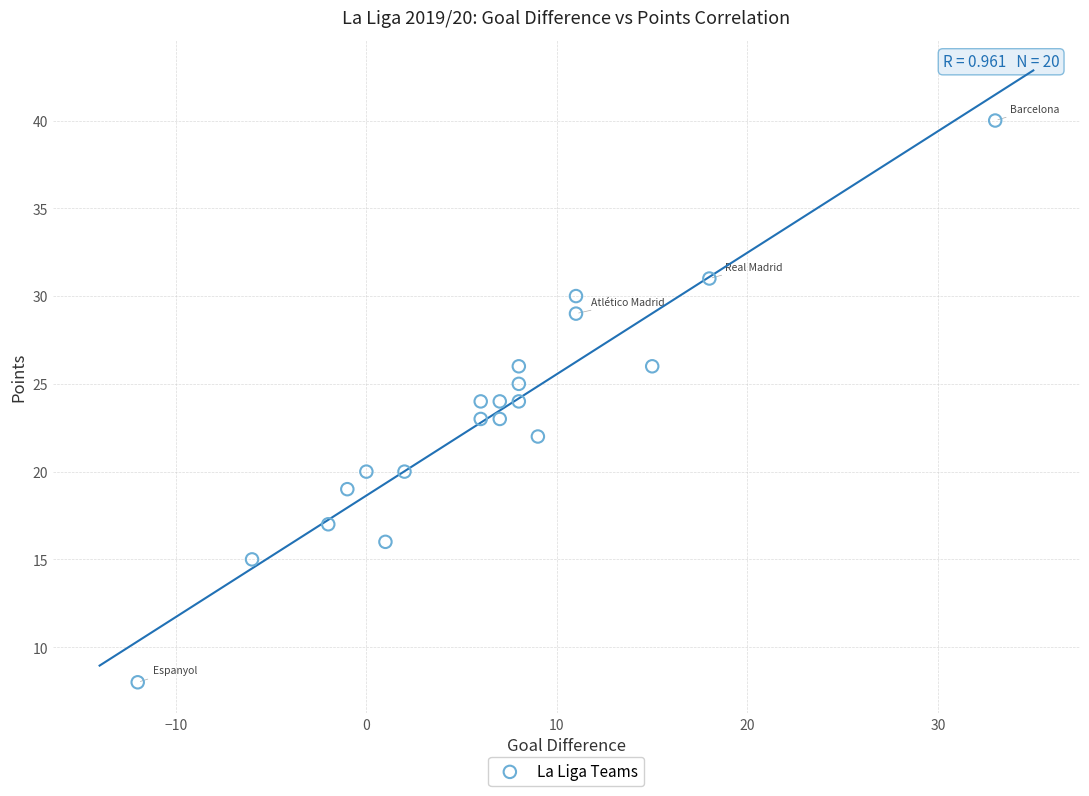

What is the range of X values (max minus min)?

45